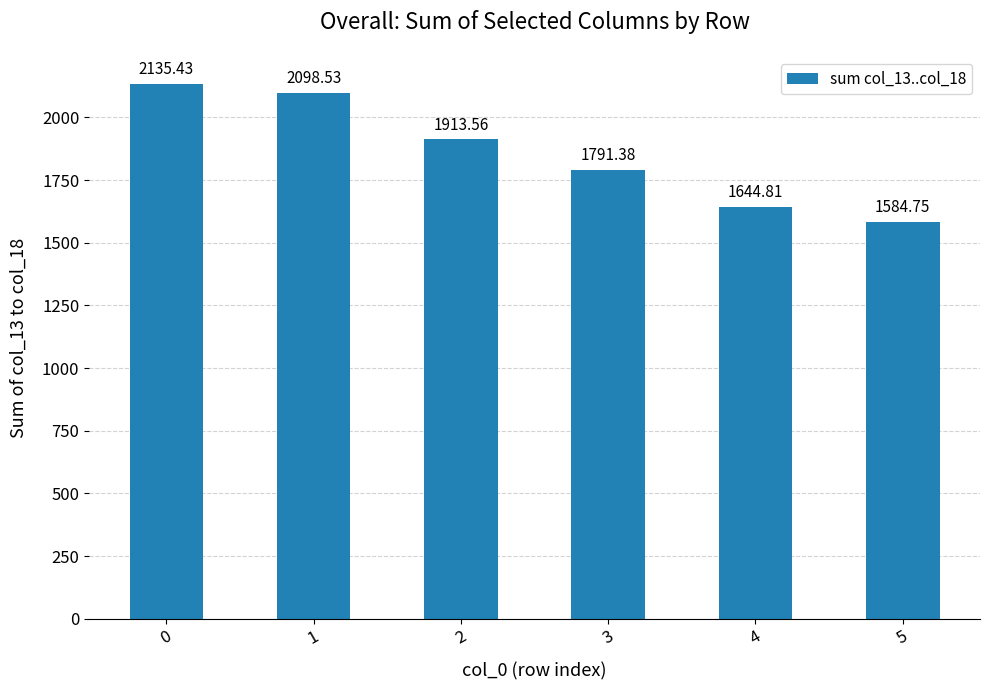

Are the bars horizontal?

No